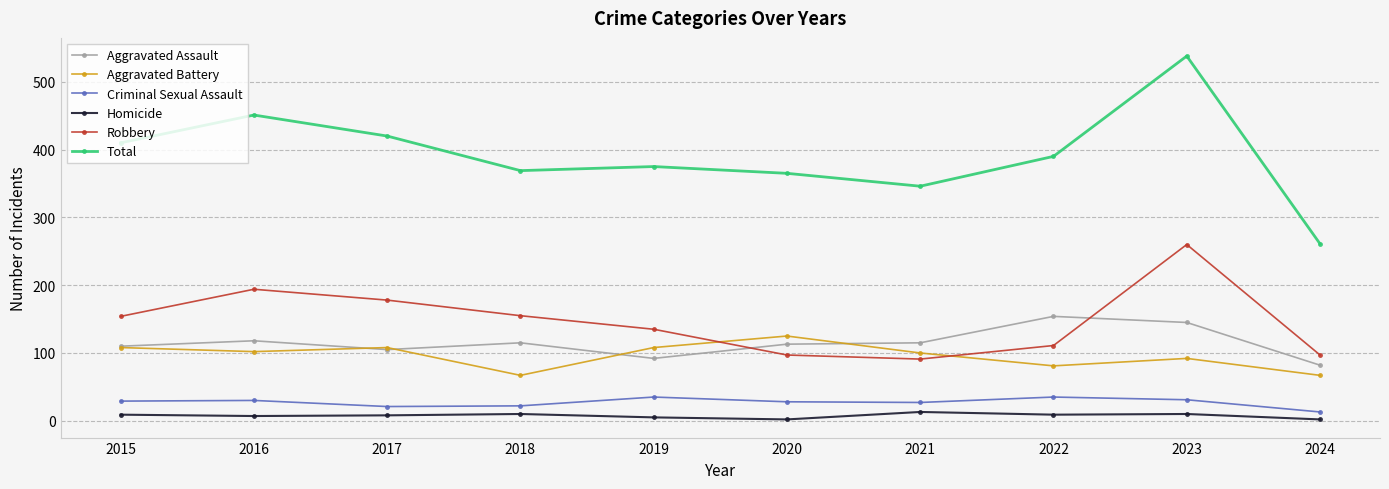

How many values in the Criminal Sexual Assault series are below 29?

5